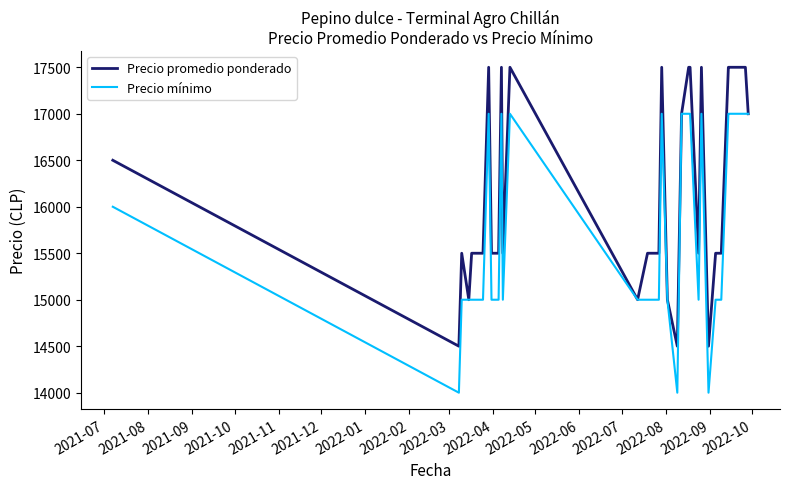

What are all the series names shown in the legend?

Precio promedio ponderado, Precio mínimo